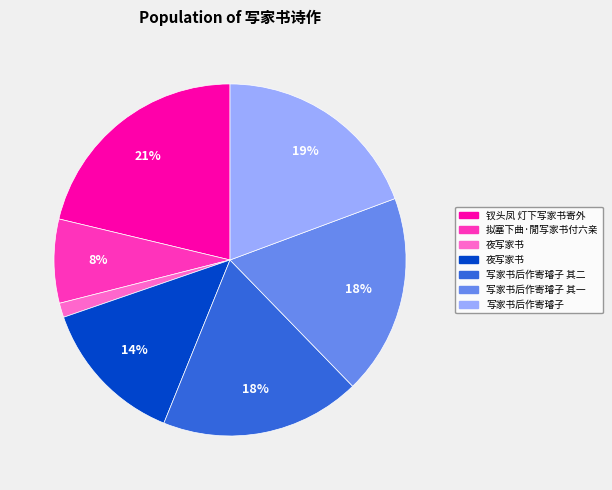

To the nearest percent, what is the difference between the largest and smallest slice percentages?

20%